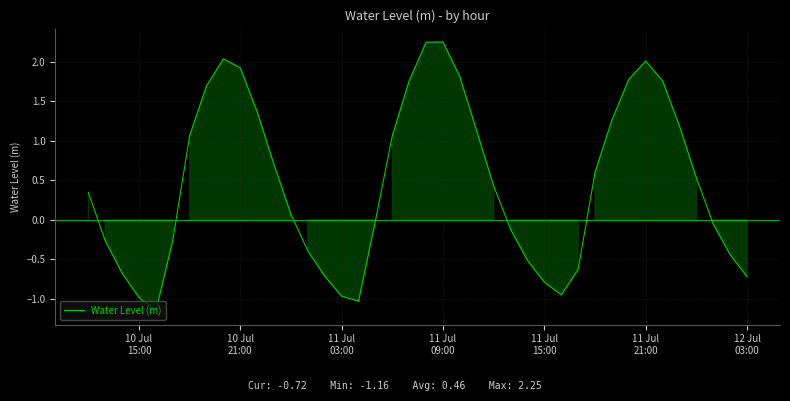

How many values are below zero?

18